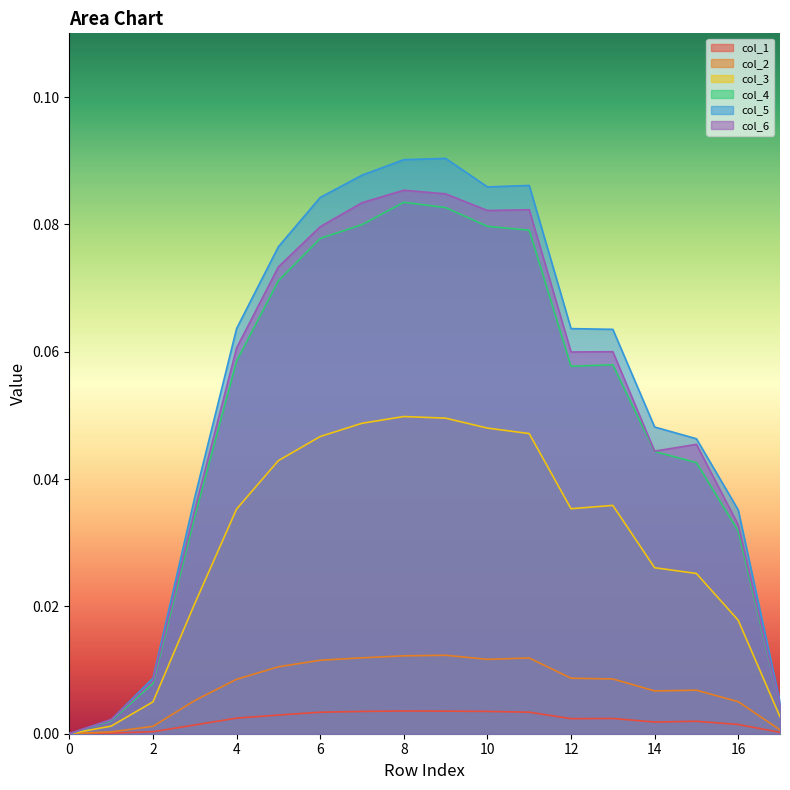

True or false: col_2 has more than 0 interior local peaks.

True